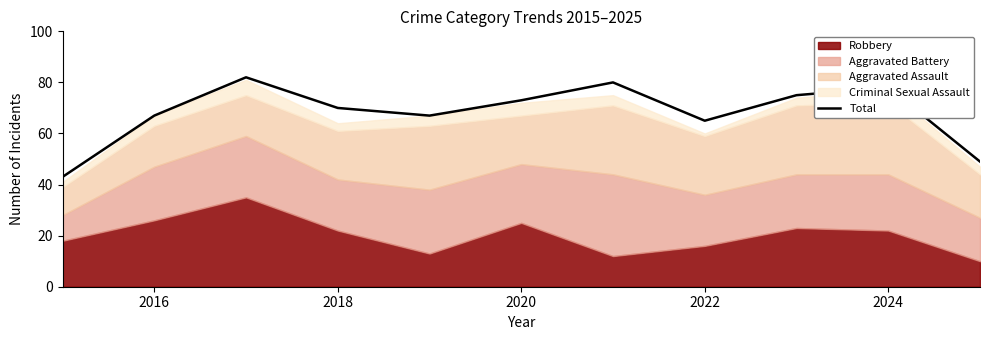

What is the average value?

68